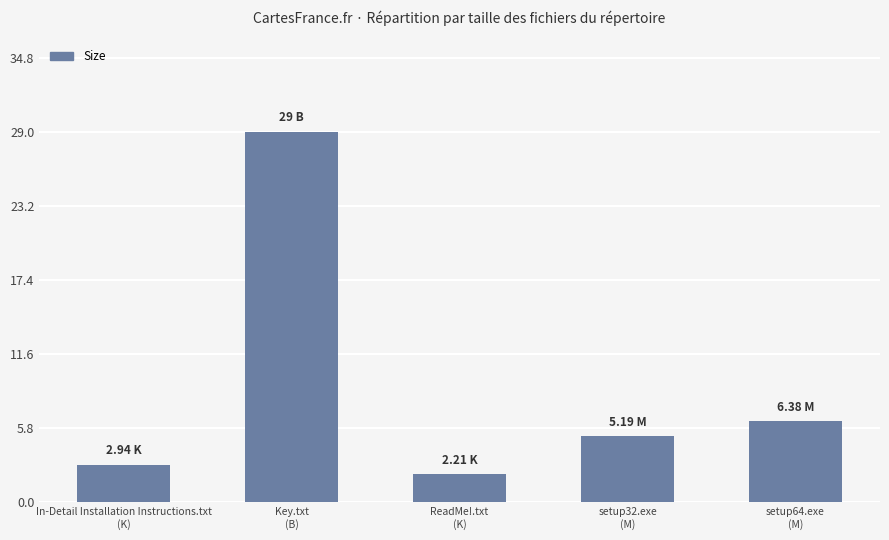

What is the change in value from In-Detail Installation Instructions.txt
(K) to setup64.exe
(M)?

+3.4